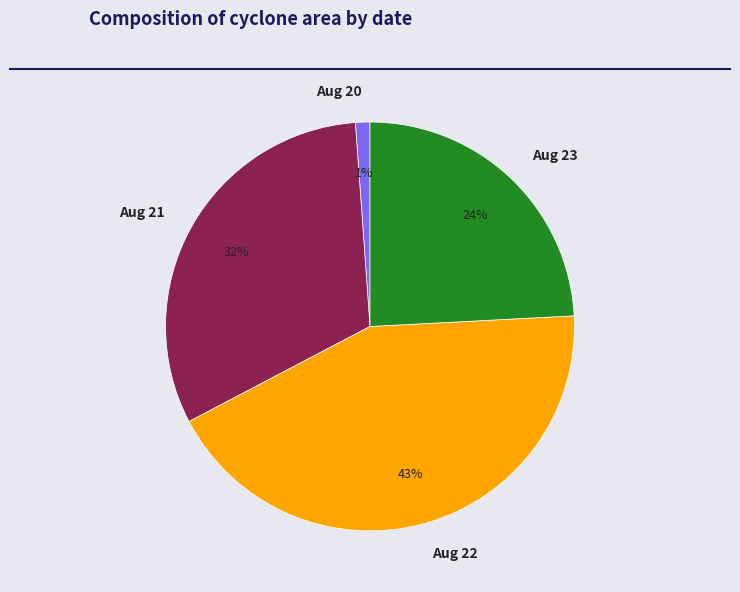

Rank the categories by value from highest to lowest.

Aug 22, Aug 21, Aug 23, Aug 20